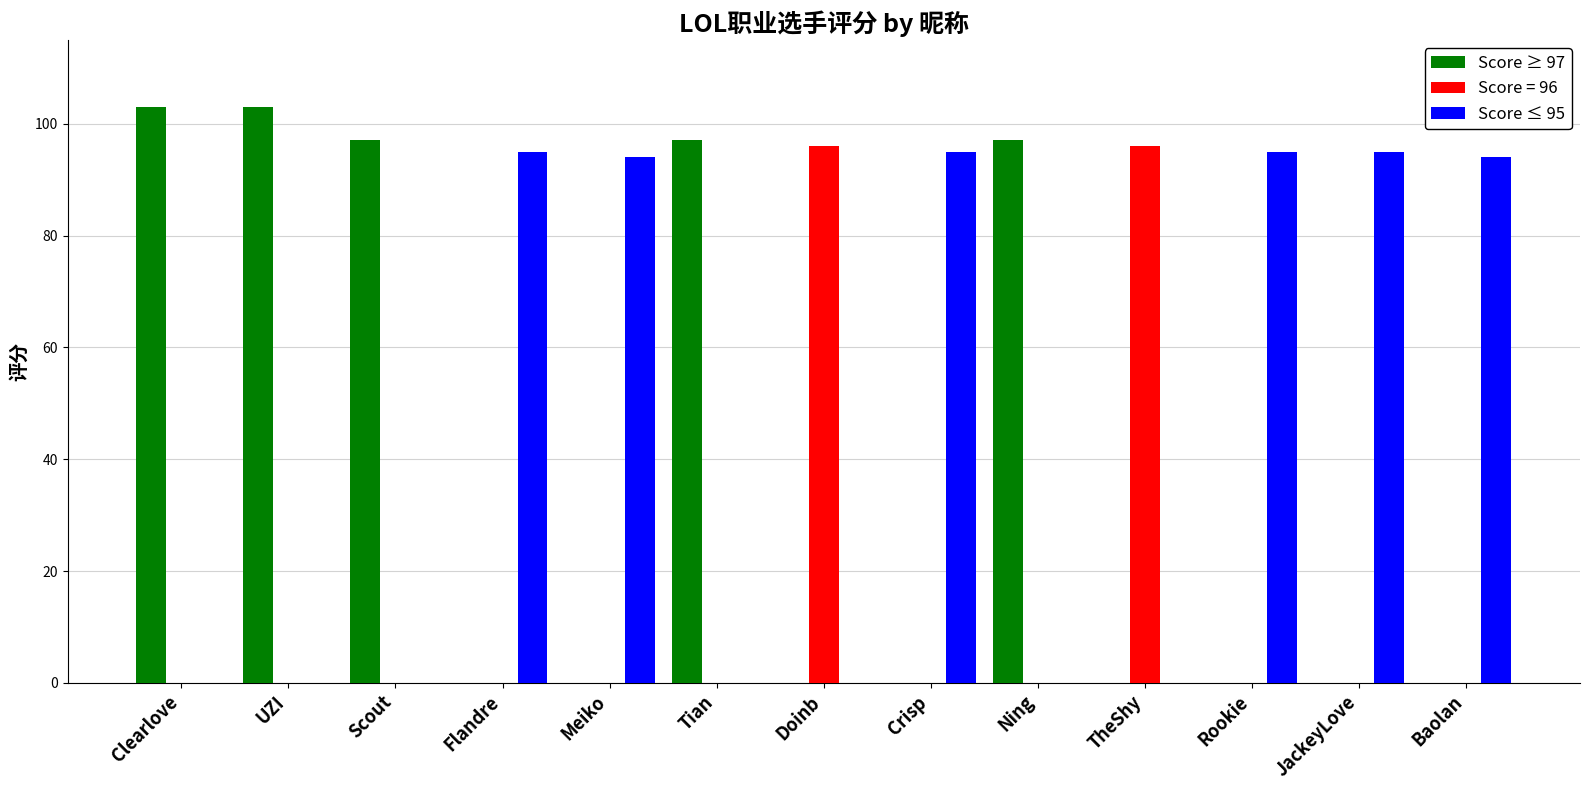

How many groups of bars are there?

13